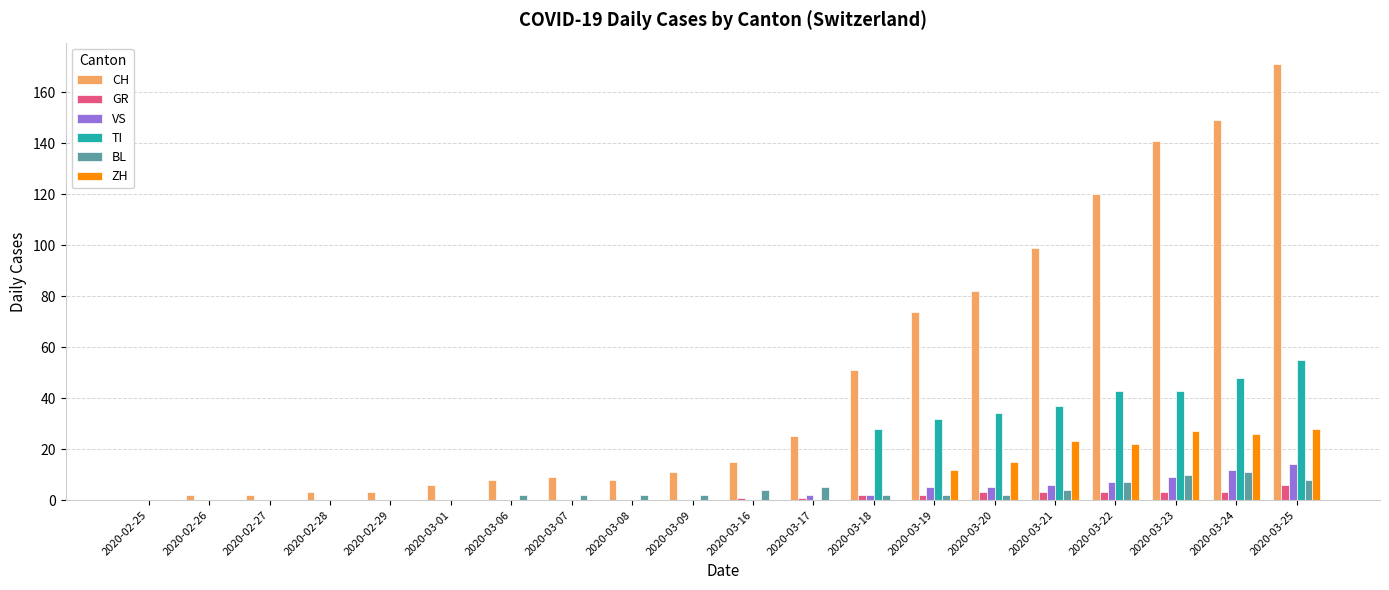

What is the average value of the ZH series?

8